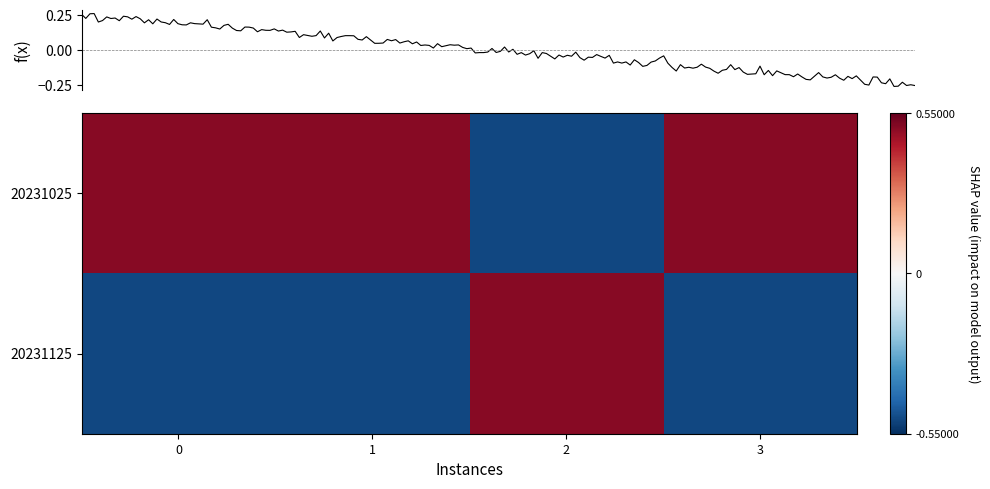

Rank the categories by 20231025 value from highest to lowest.

0, 1, 3, 2